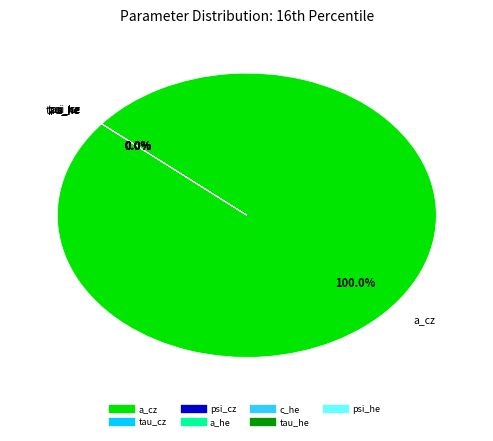

Is there a majority slice in this chart?

Yes